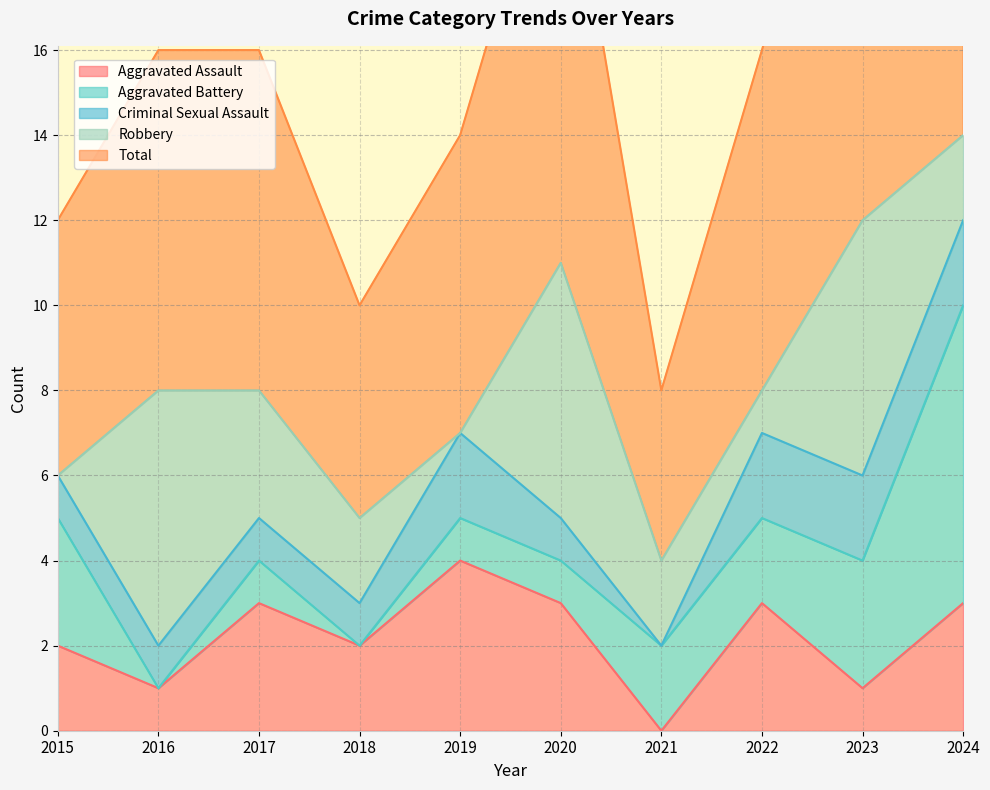

What is the difference between the highest and lowest values at 2020?

10